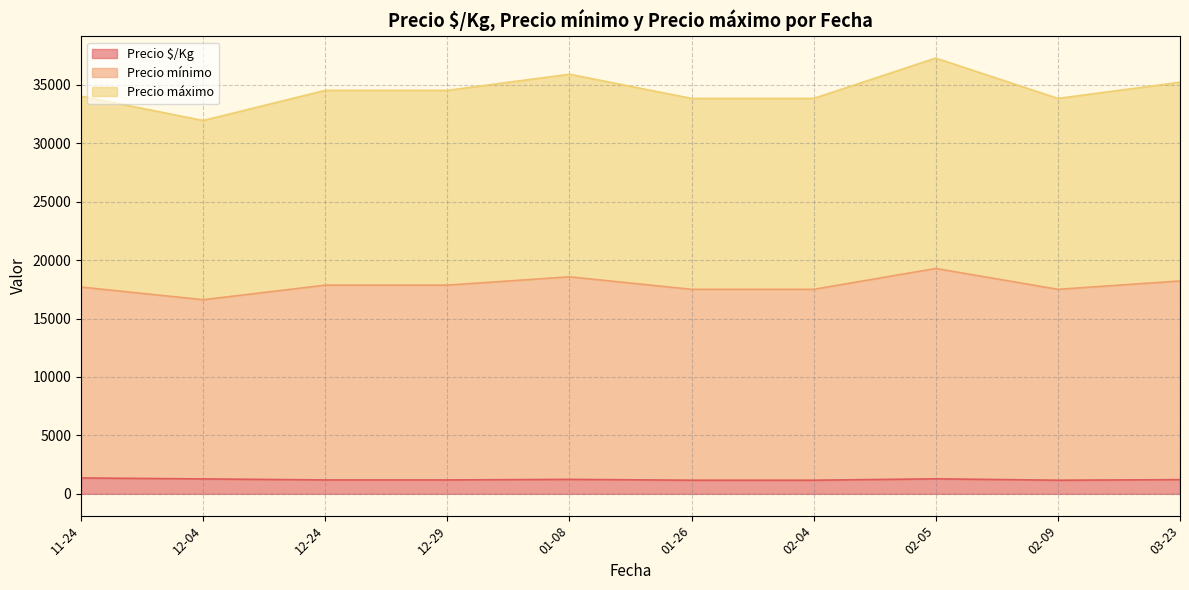

The Precio $/Kg series shows 750 at 2020-12-24. True or false?

False